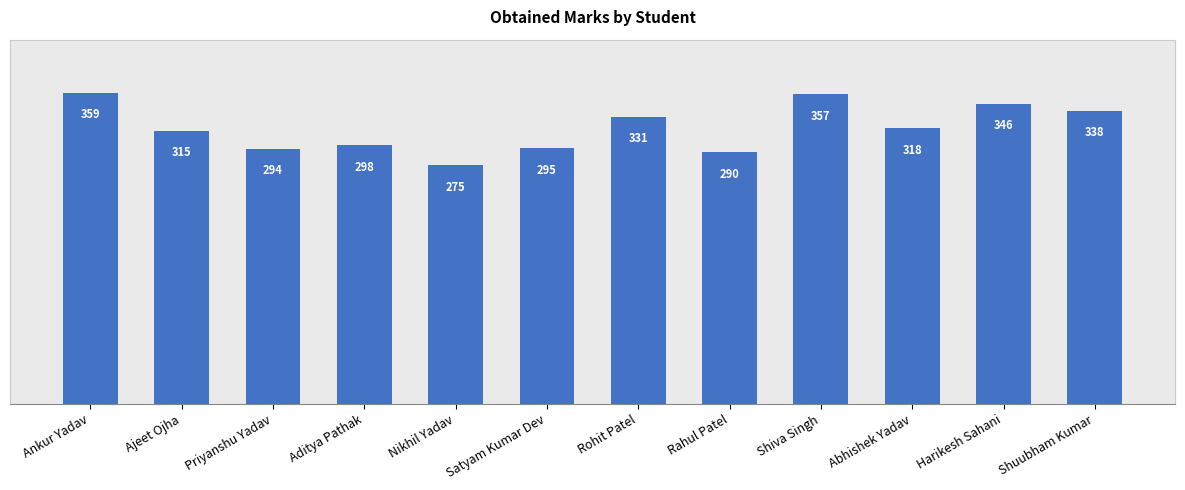

How many data points are less than 318?

6